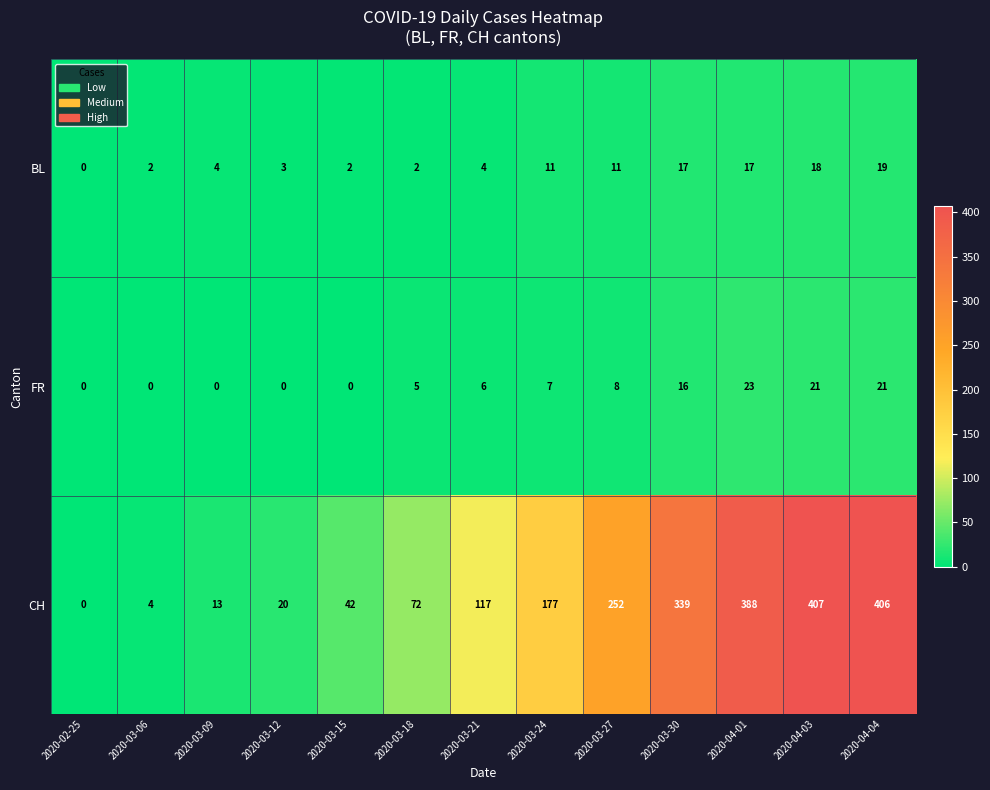

True or false: CH has a value of 20 at 2020-03-12.

True